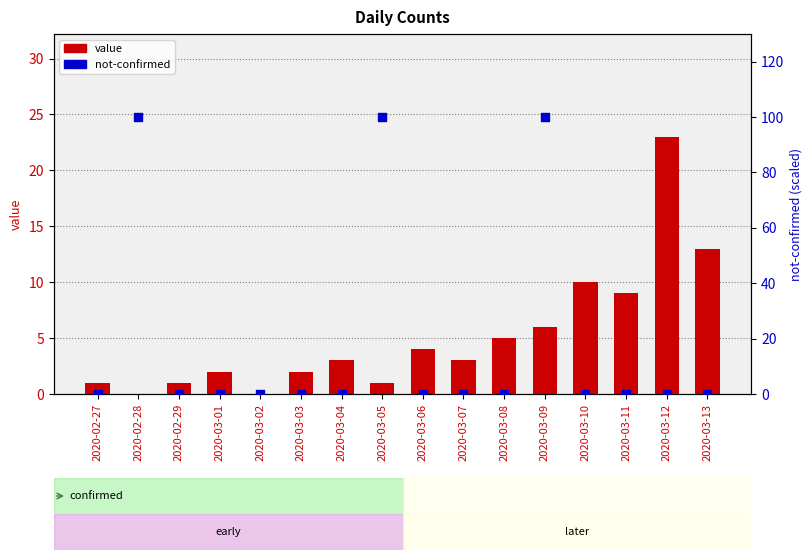

Is the value of value at 2020-02-28 greater than the value of not-confirmed at 2020-03-12?

No